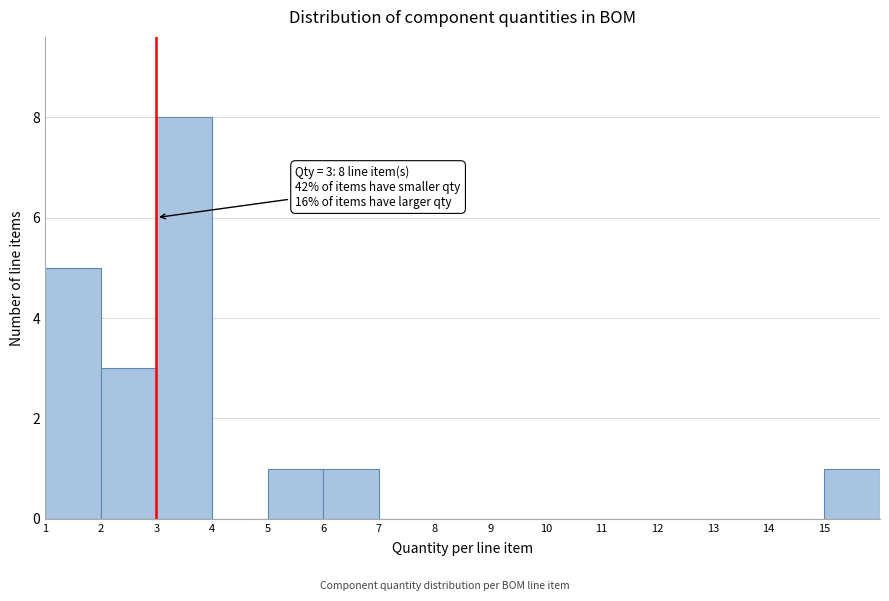

Over which range of the x-axis is the bar tallest?

3 to 4